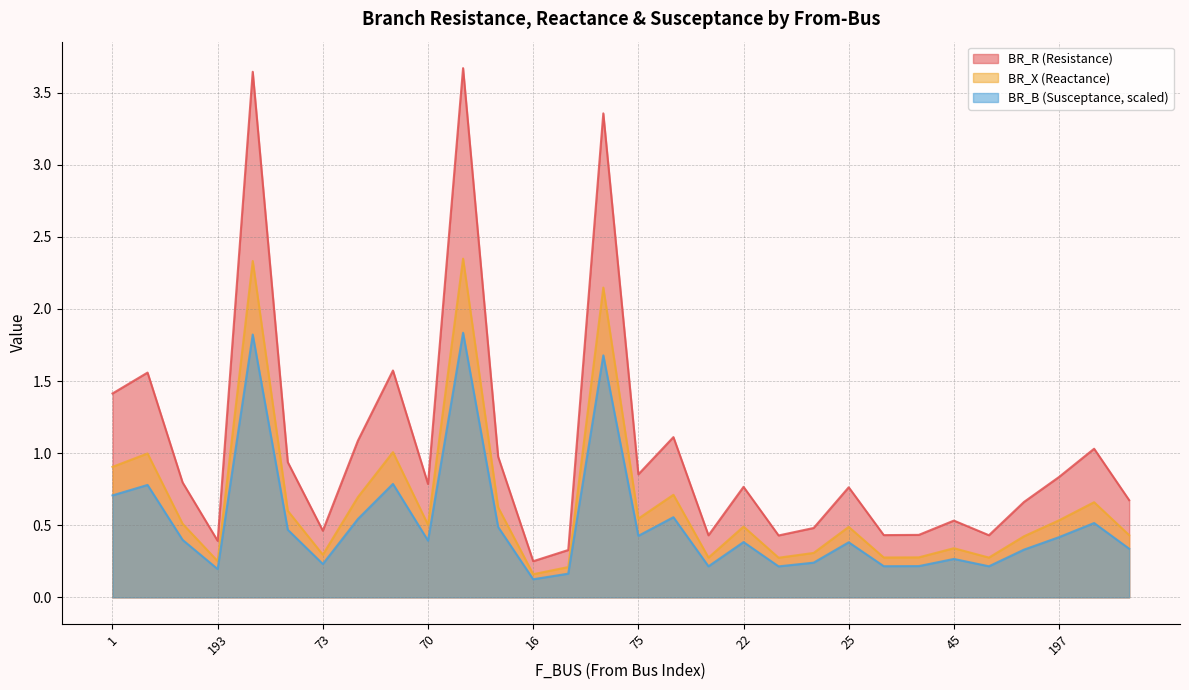

How many lines are shown in the chart?

3